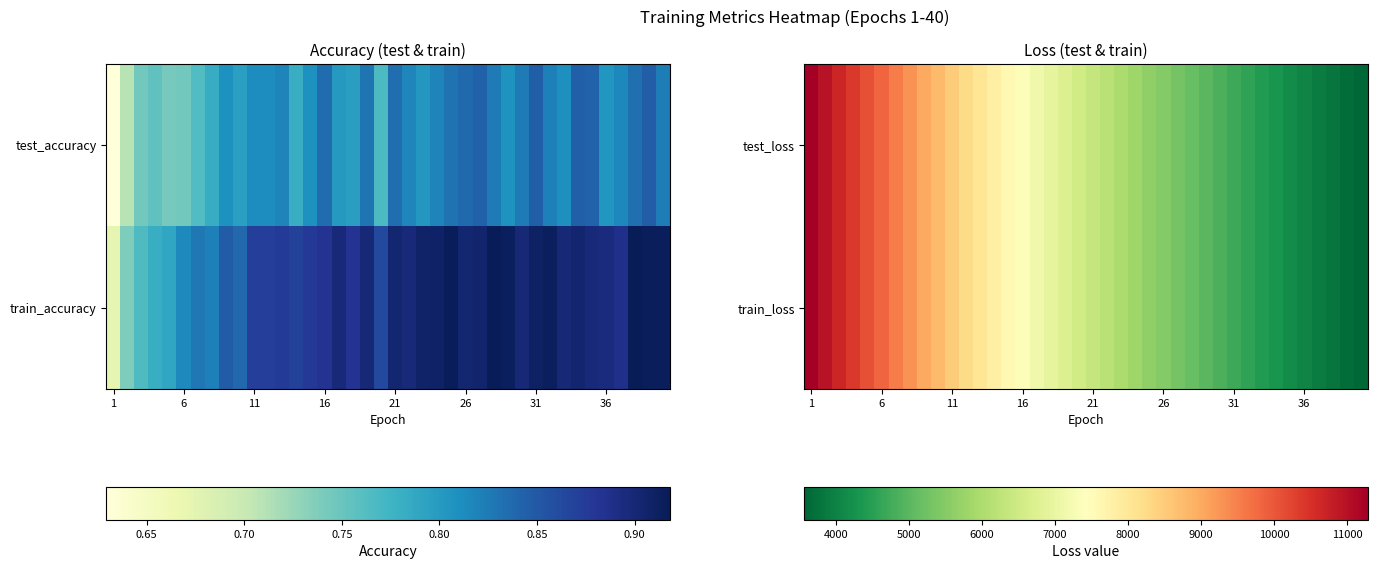

The train_loss series shows 4308.2 at 1. True or false?

False